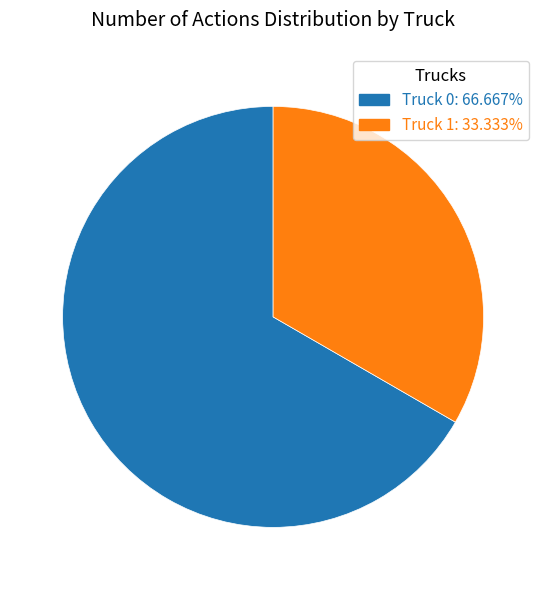

What is the ratio of the value at Truck 1: 33.333% to the value at Truck 0: 66.667%?

0.5